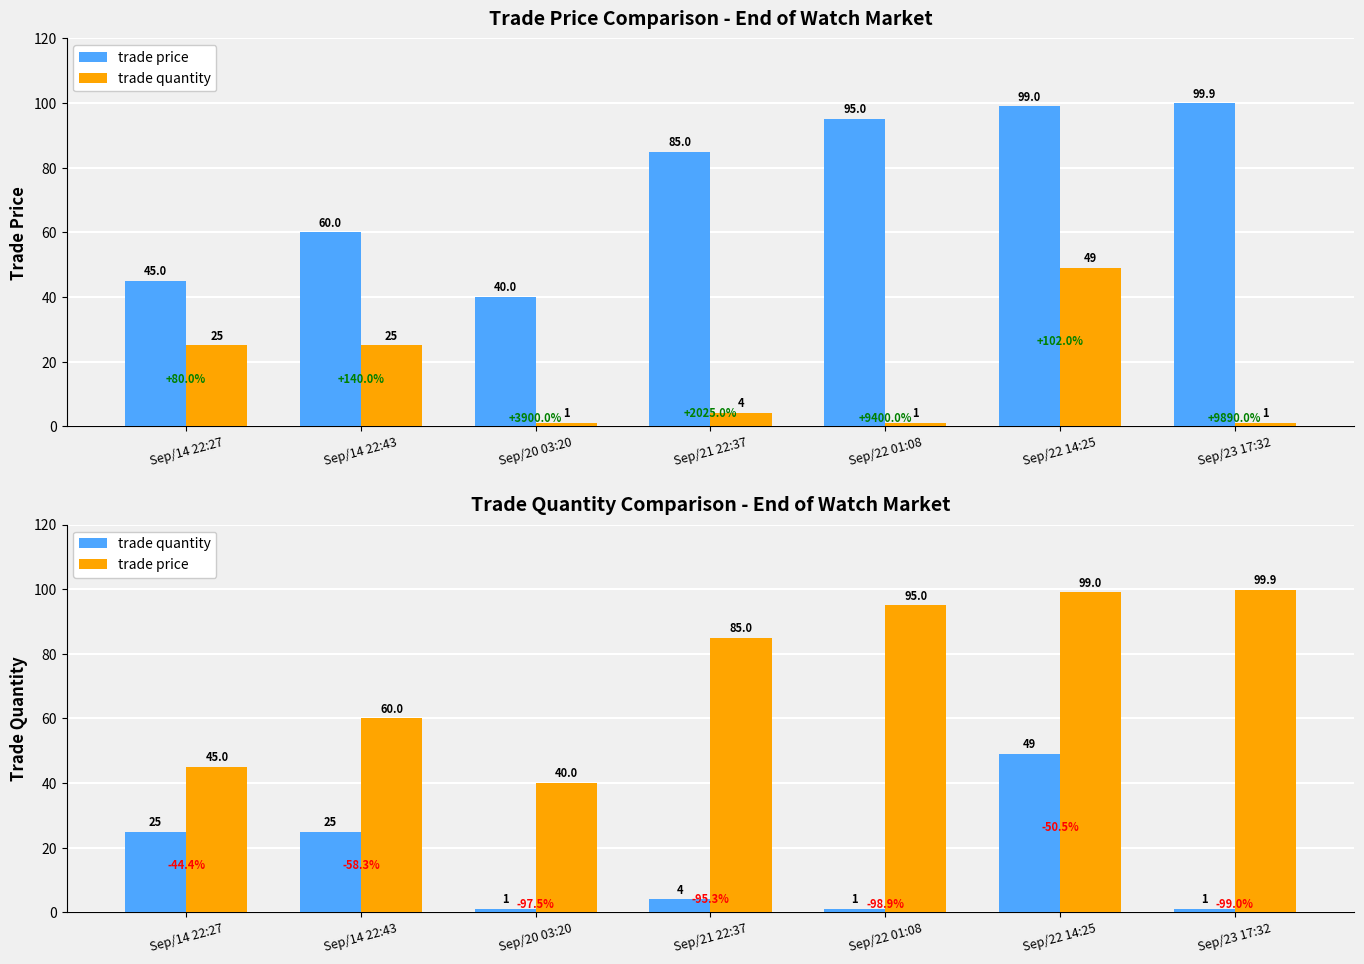

List the series in order of their overall mean, lowest first.

trade quantity, trade price